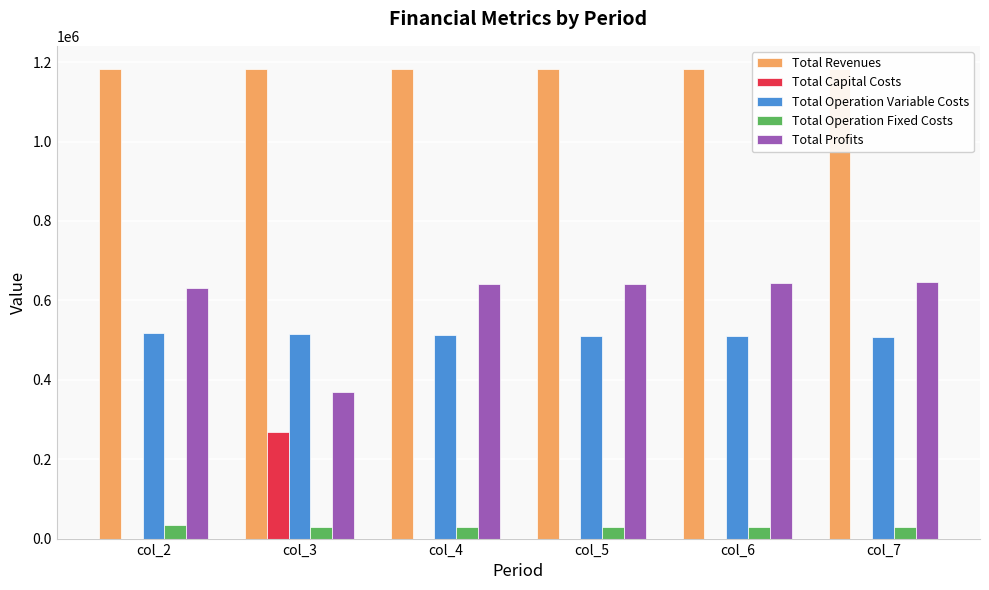

How many data points in Total Profits are less than 642484?

3